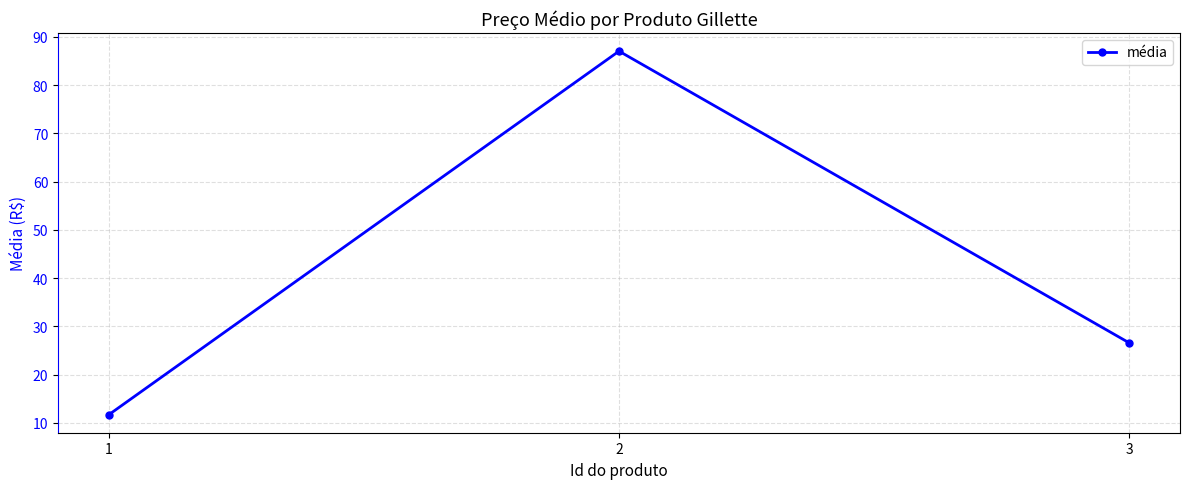

Count the number of categories in the chart.

3